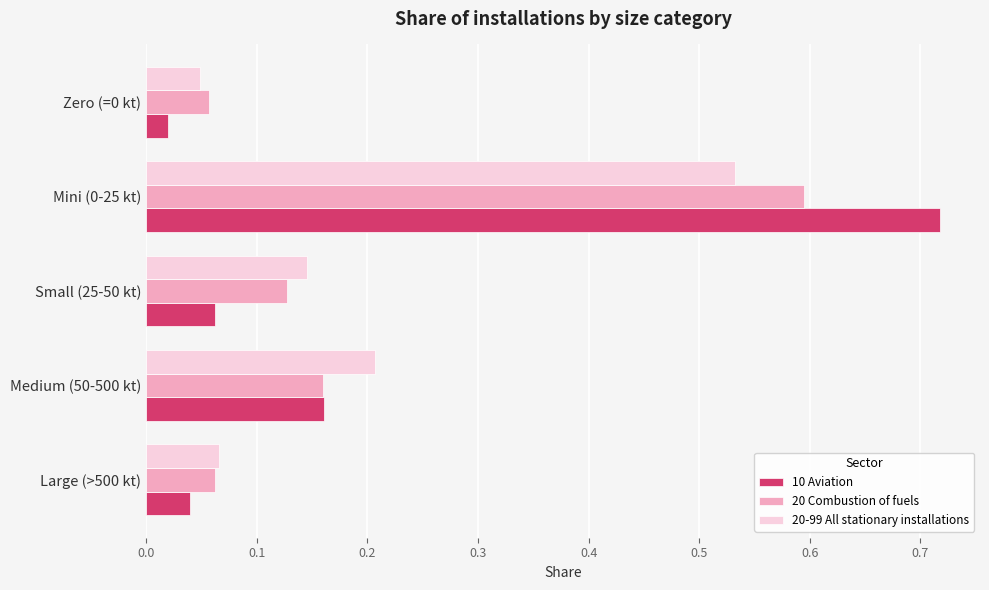

Which series has the largest range (max minus min)?

10 Aviation